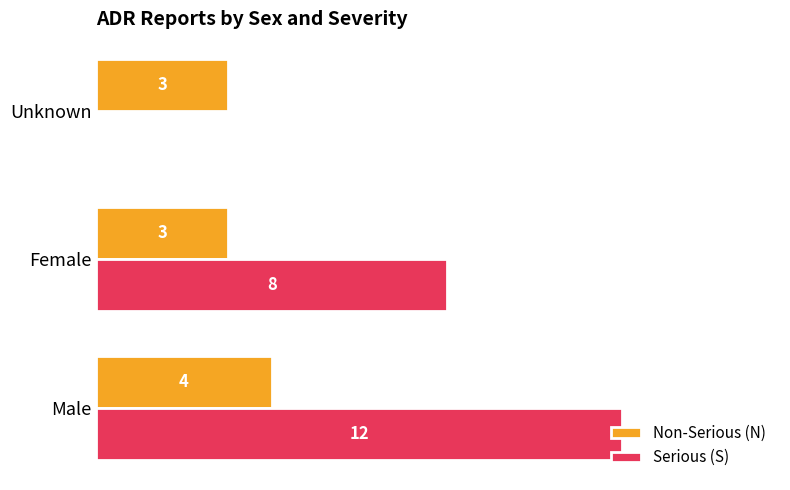

Which series has the largest total across all categories?

Serious (S)